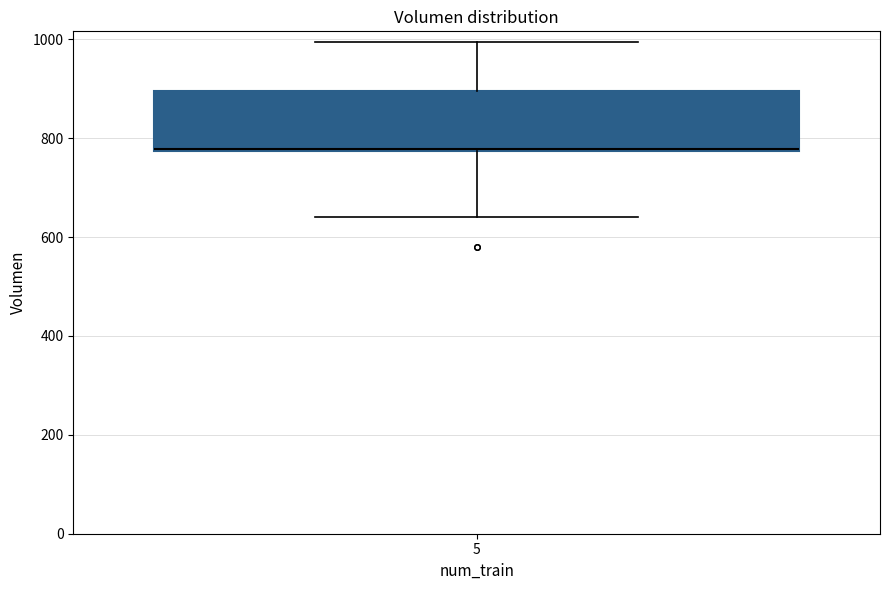

Transcribe this box plot: give where the median line is, the range the box spans, and where the two whiskers end, as read against the y-axis. The values are not printed on the chart, so give them approximately, as read against the axis.

median 780, box 780 to 900, whiskers 640 to 1000